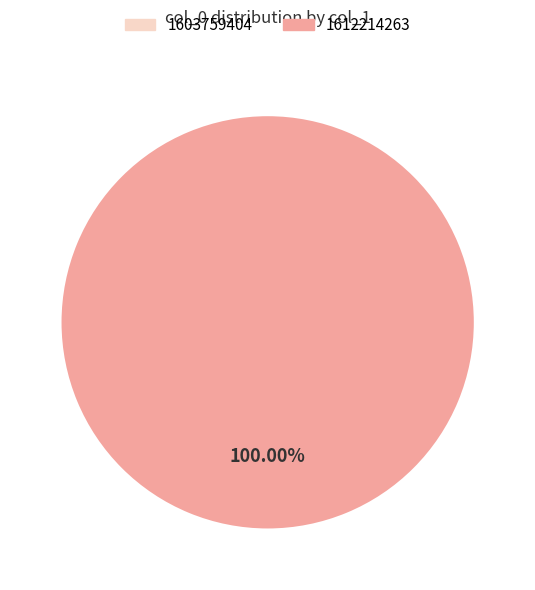

Rank the categories by value from lowest to highest.

1603759404, 1612214263